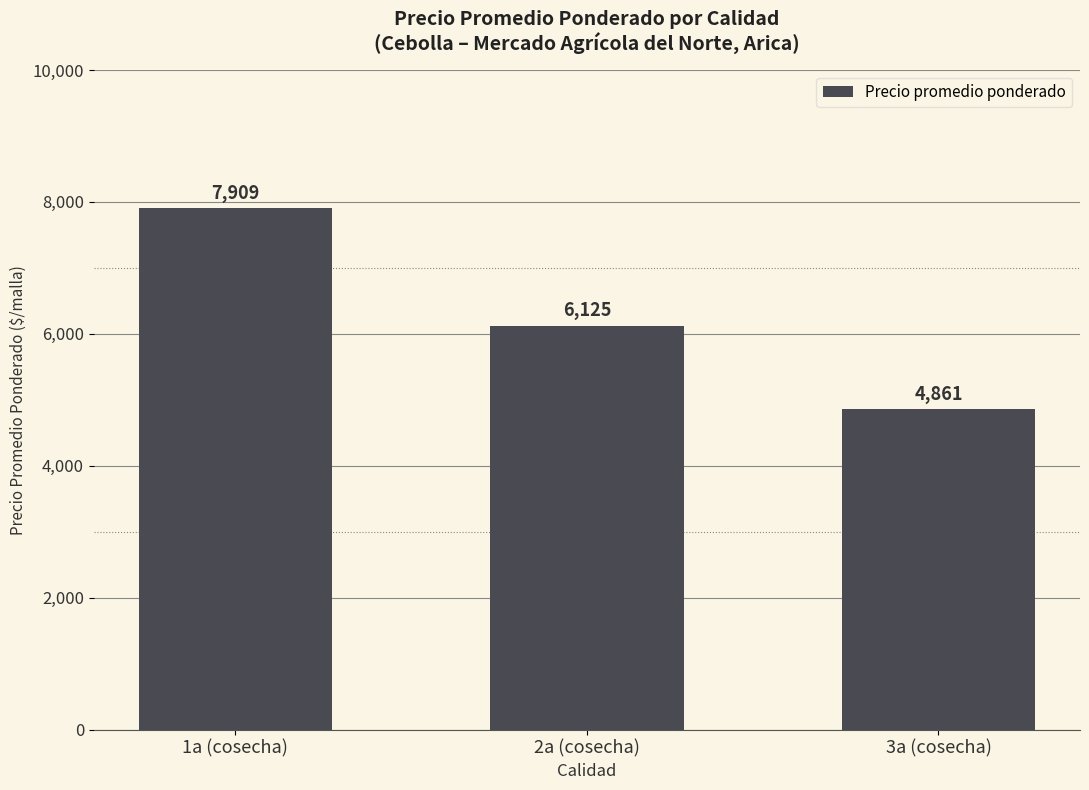

Reading left to right, transcribe all the data shown in this chart.

1a (cosecha)=7909	2a (cosecha)=6125	3a (cosecha)=4861